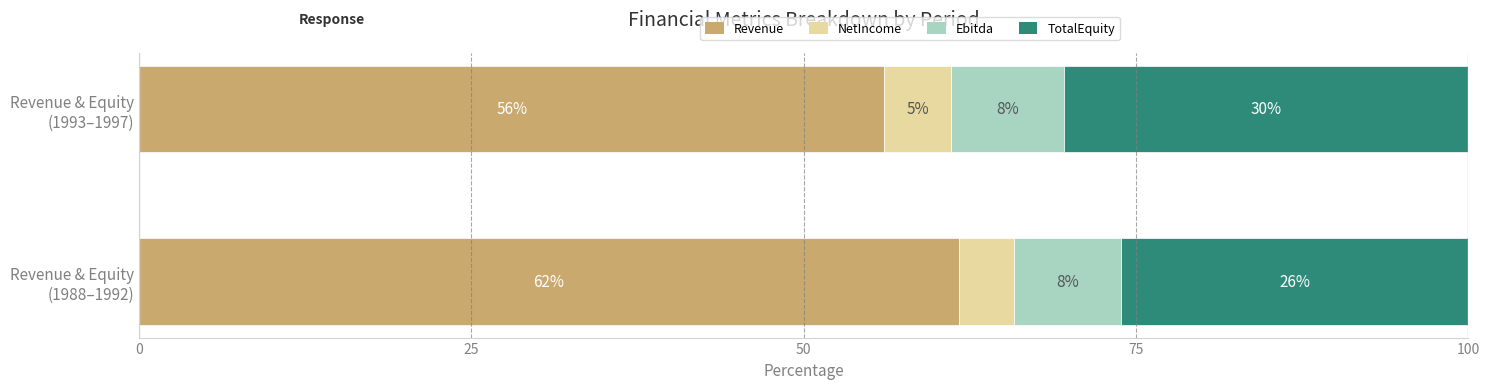

What is the highest value of the Revenue series?

61.7